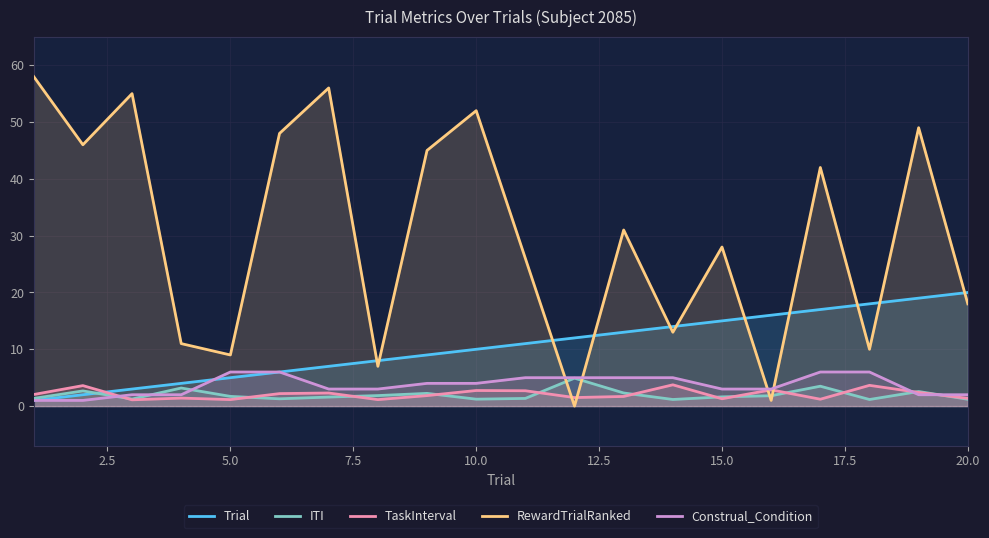

True or false: RewardTrialRanked and ITI cross at least once.

True